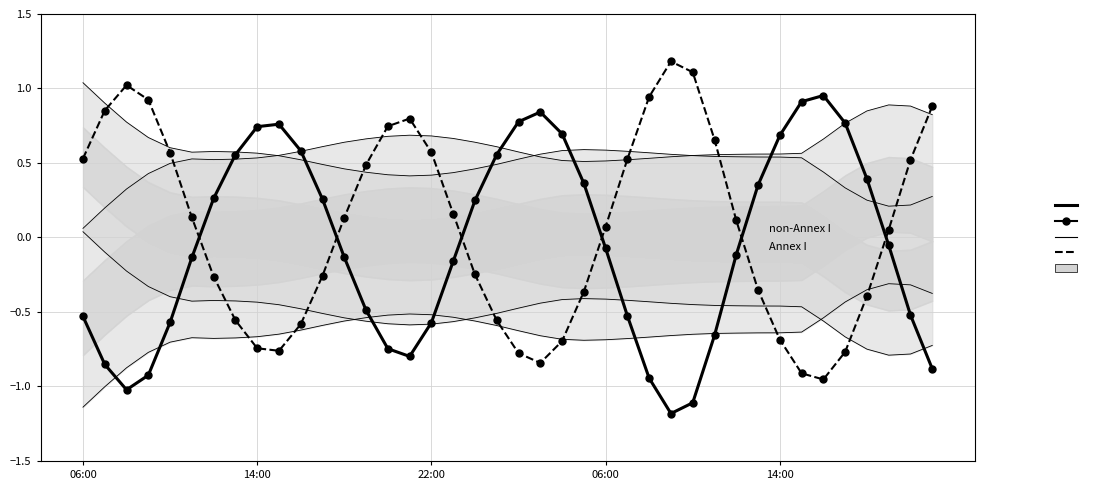

True or false: Annex I has a value of -0.6 at 10.

True